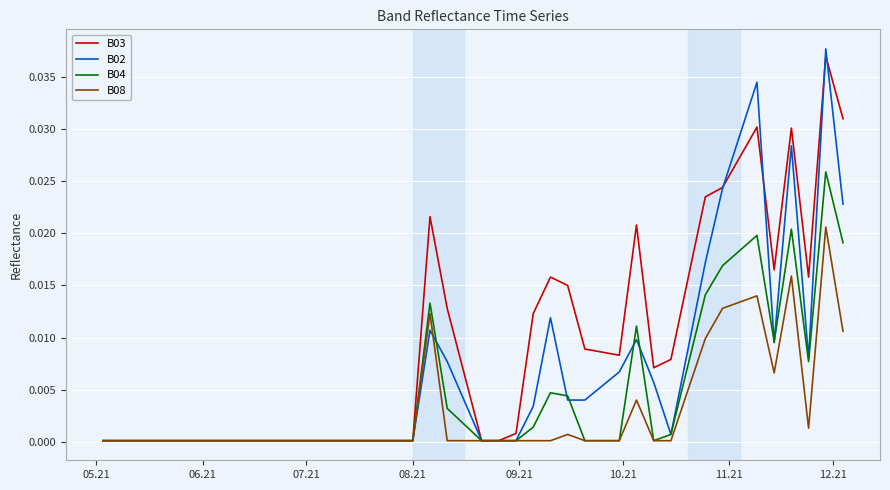

Rank the series by their average value, from highest to lowest.

B03, B02, B04, B08